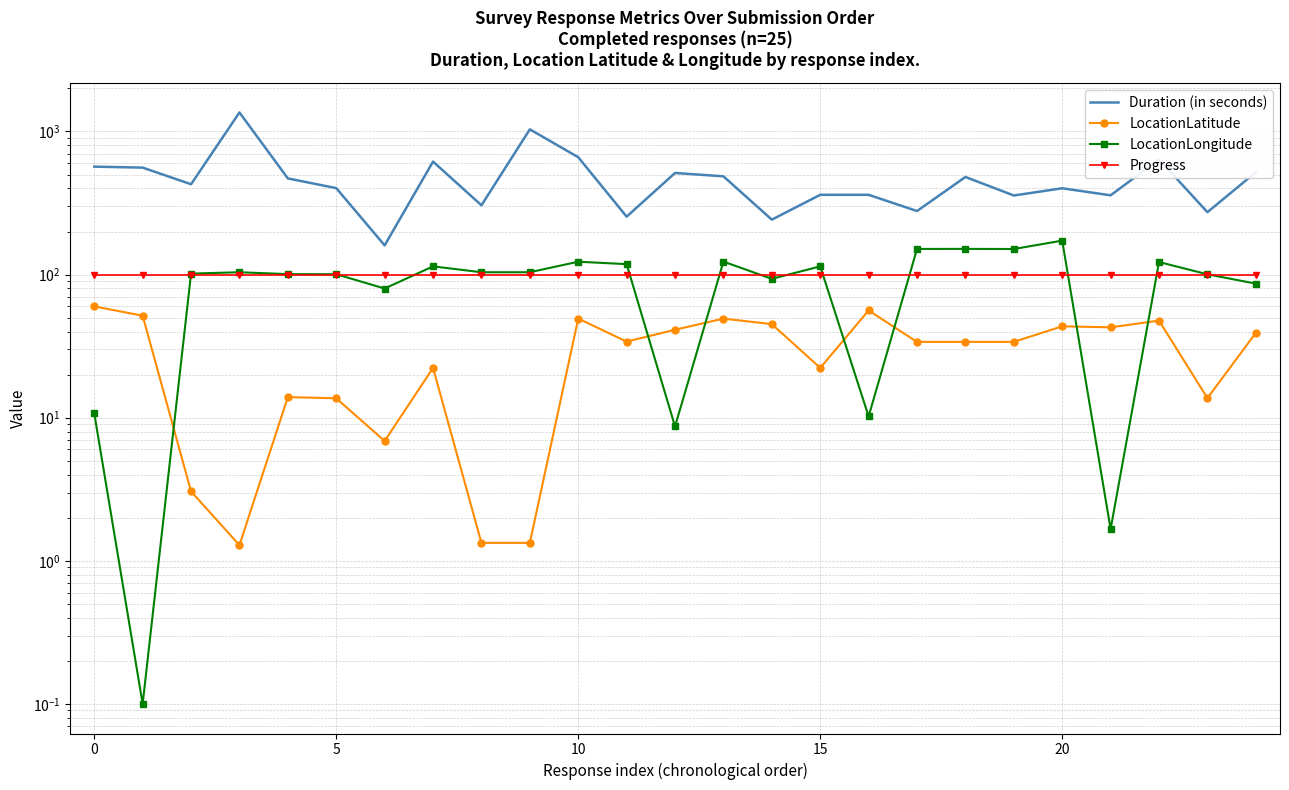

Which series has the largest range (max minus min)?

Duration (in seconds)